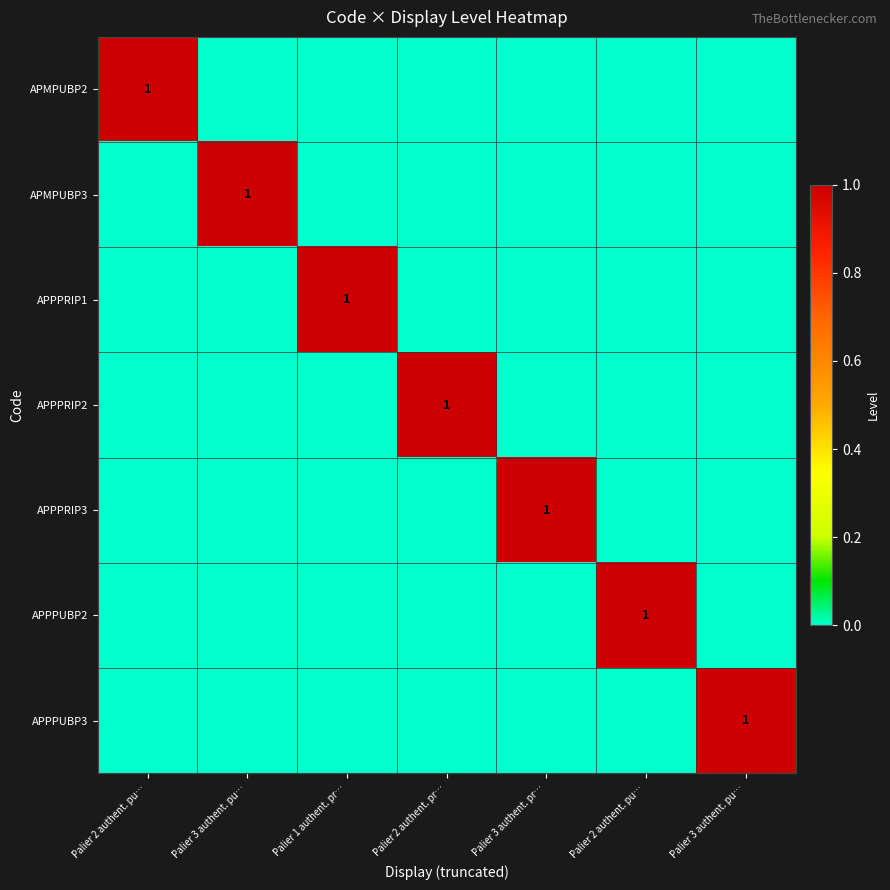

List the series in order of their peak value, highest first.

APMPUBP2, APMPUBP3, APPPRIP1, APPPRIP2, APPPRIP3, APPPUBP2, APPPUBP3